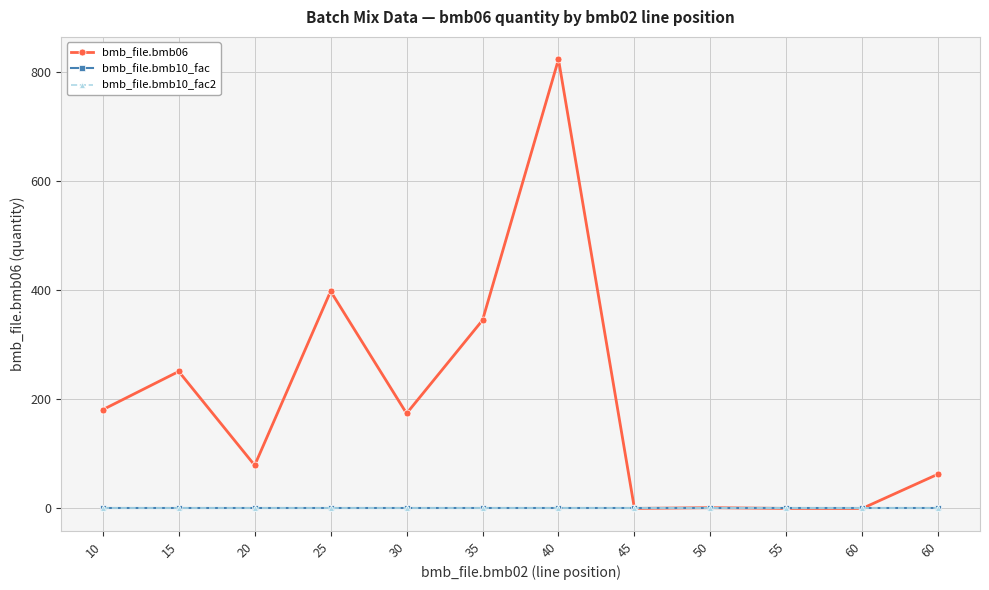

Does the chart have visible grid lines?

Yes